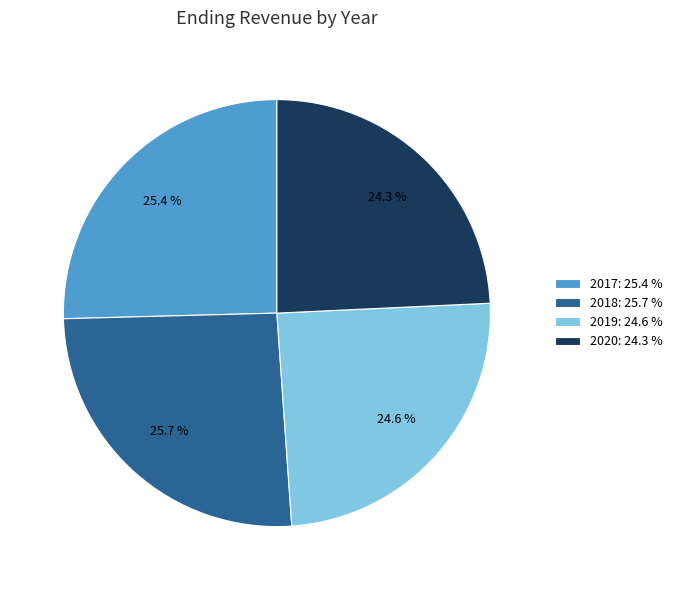

Which has a higher value, 2019: 24.6 % or 2017: 25.4 %?

2017: 25.4 %